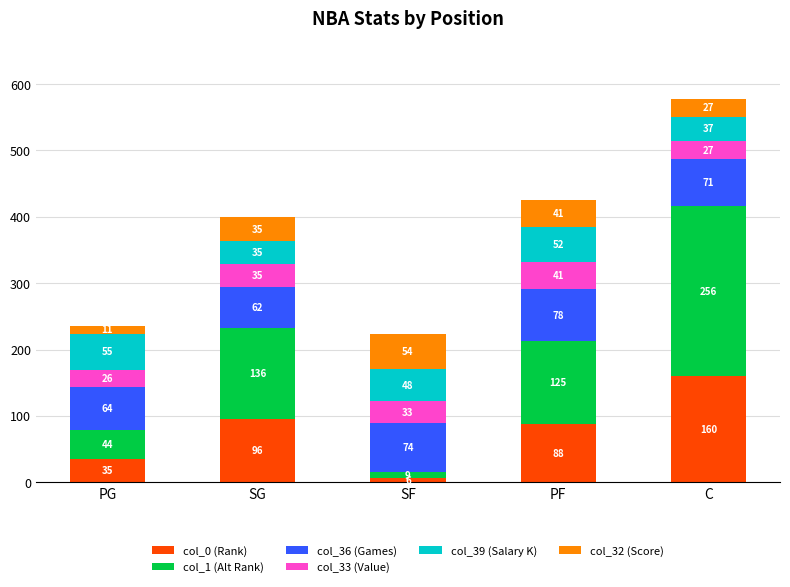

What is the total value across all series at SG?

399